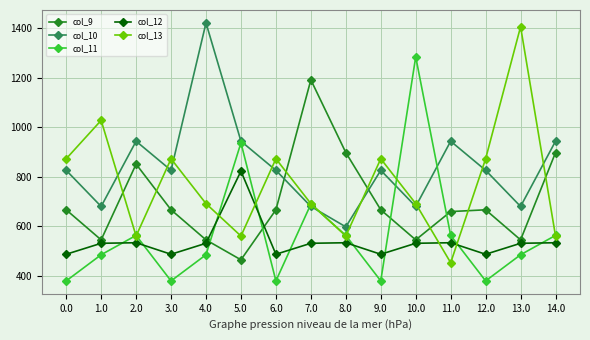

Is the value of col_11 at 3.0 greater than the value of col_13 at 3.0?

No